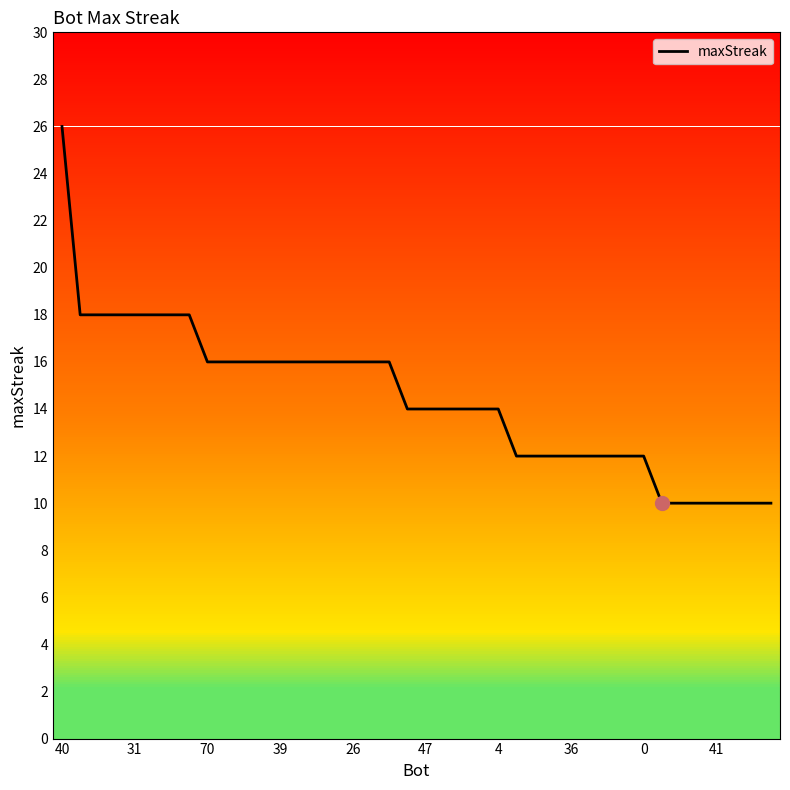

Count the number of data series in this chart.

1